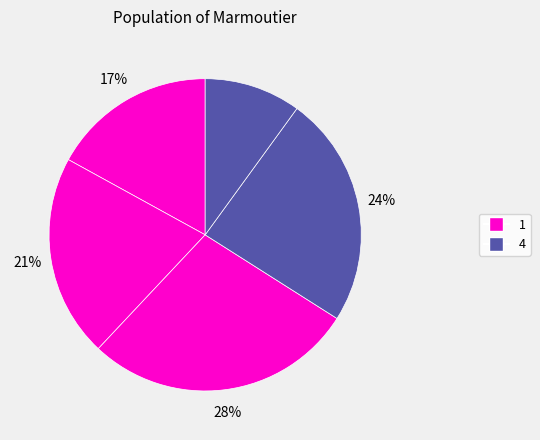

How many segments does this pie chart have?

5